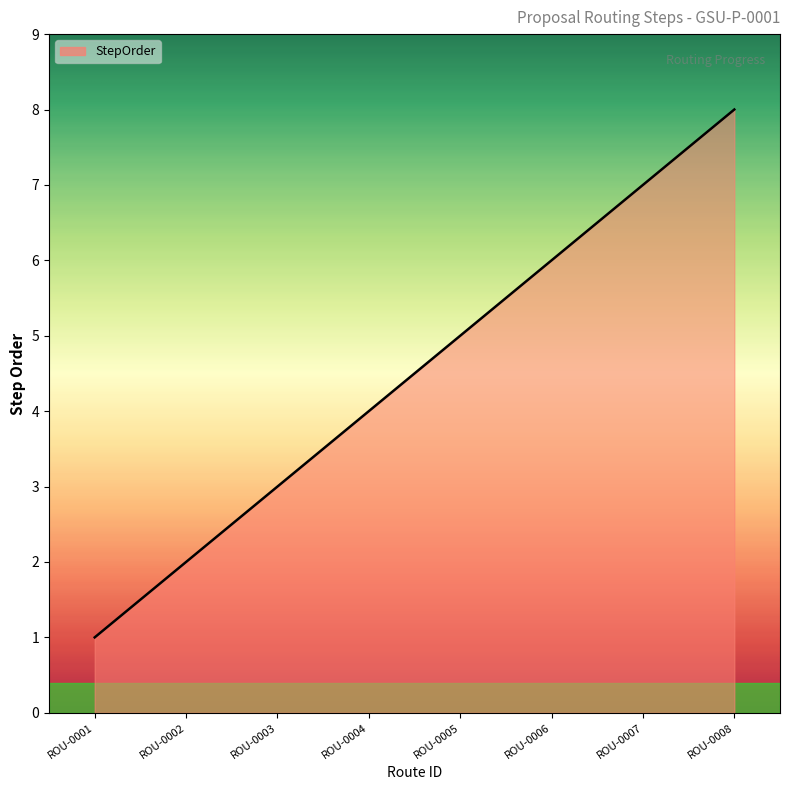

How many categories are shown in the chart?

8